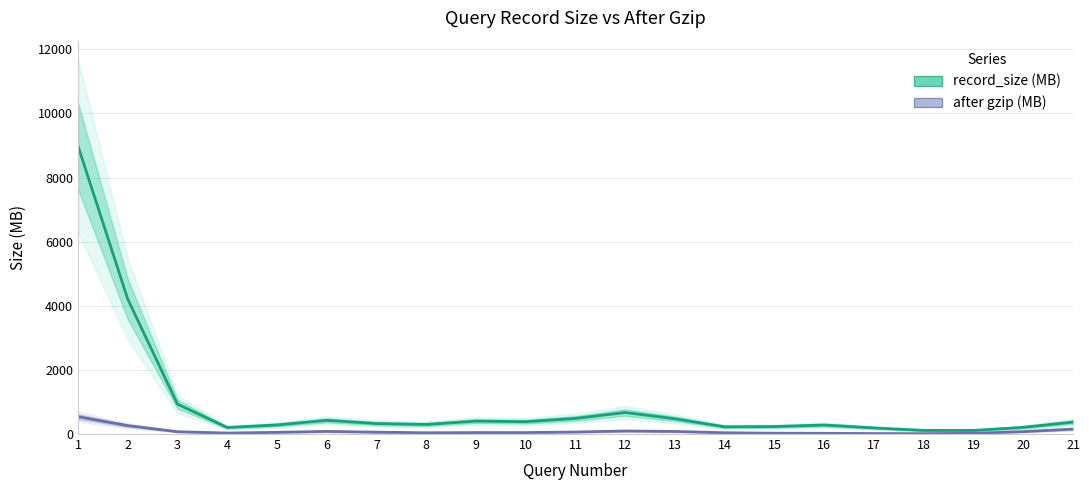

Which series has the widest spread of values?

record_size (MB)